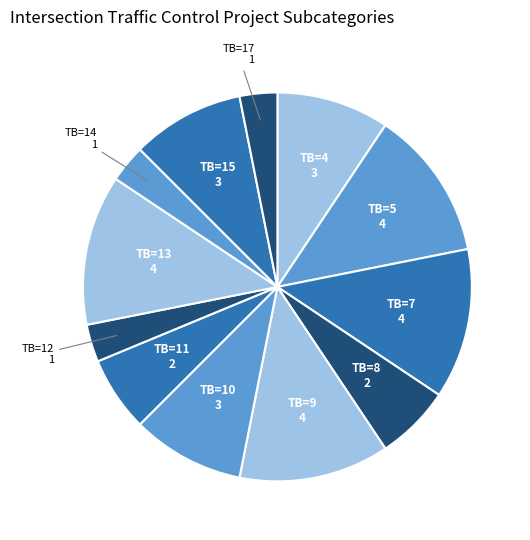

How many segments does this pie chart have?

12